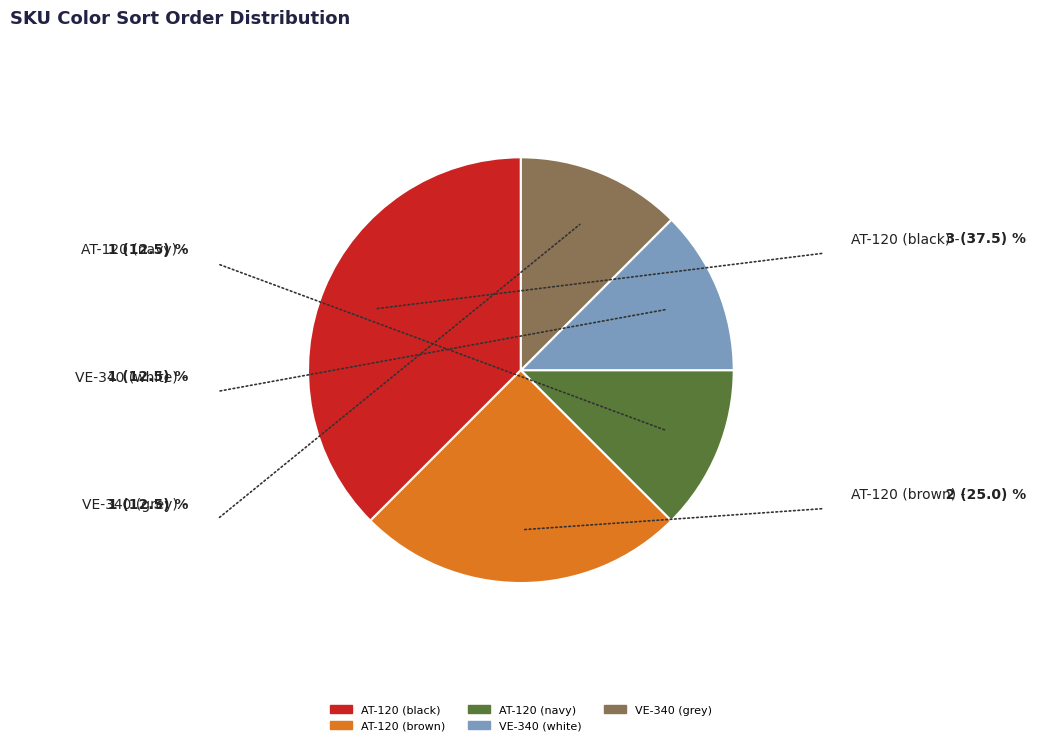

What is the largest slice in the pie chart?

AT-120 (black)